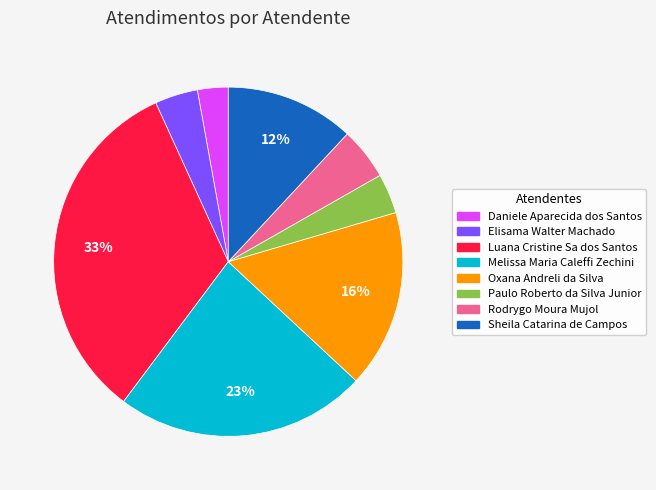

Approximately how many times larger is the value at Paulo Roberto da Silva Junior compared to Rodrygo Moura Mujol?

0.8